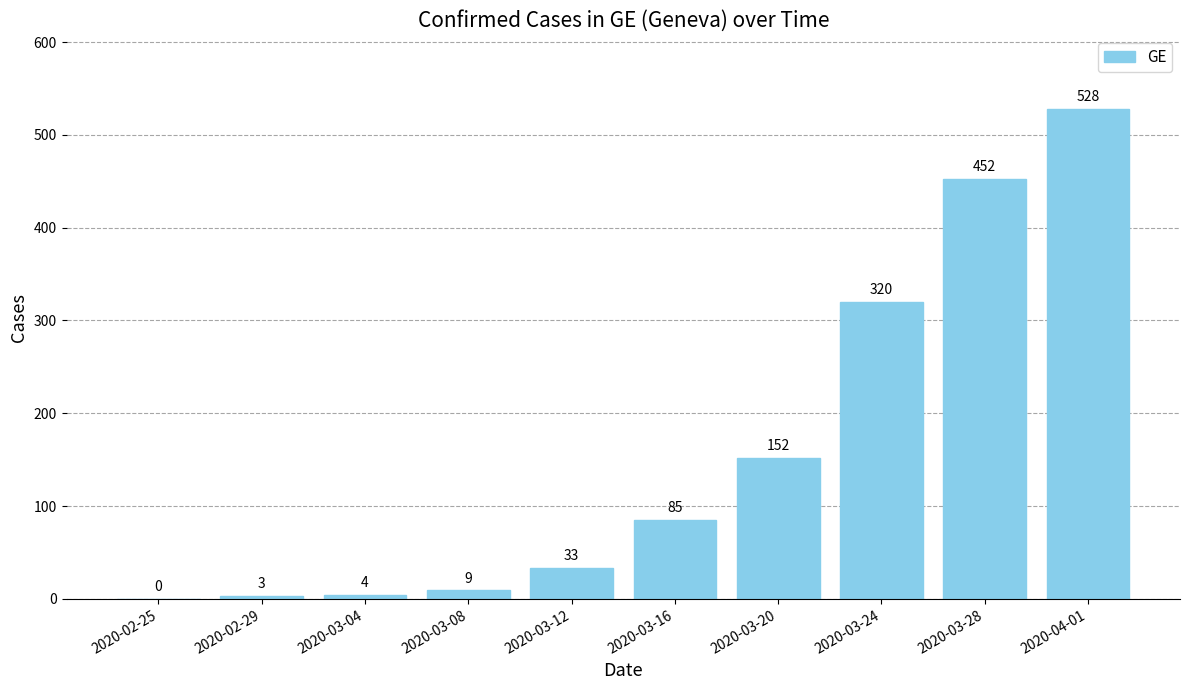

Reading right to left, what are all the values shown in this chart?

2020-04-01=528	2020-03-28=452	2020-03-24=320	2020-03-20=152	2020-03-16=85	2020-03-12=33	2020-03-08=9	2020-03-04=4	2020-02-29=3	2020-02-25=0